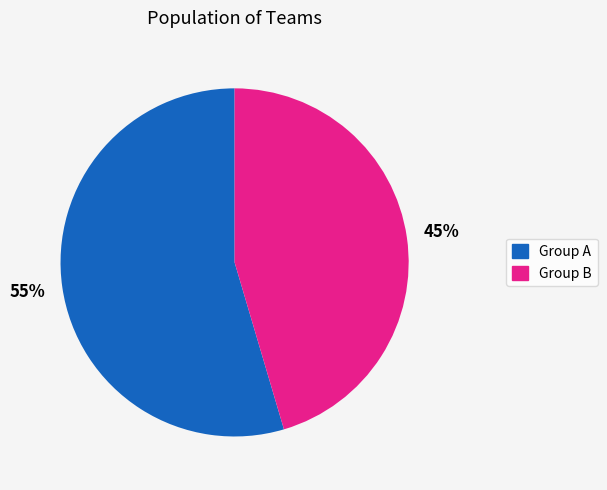

To the nearest percent, what is the average slice percentage?

50%